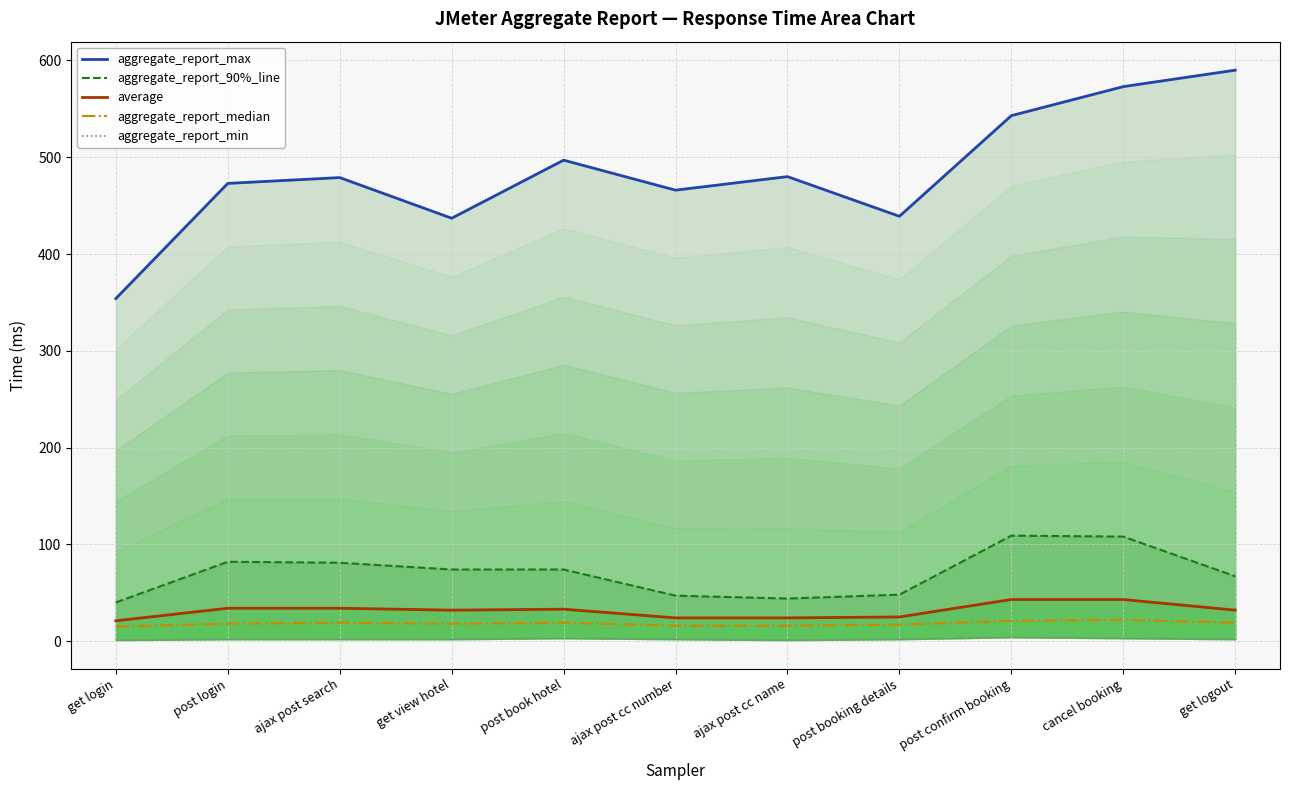

Between get login and post booking details, which series saw the biggest shift?

aggregate_report_max